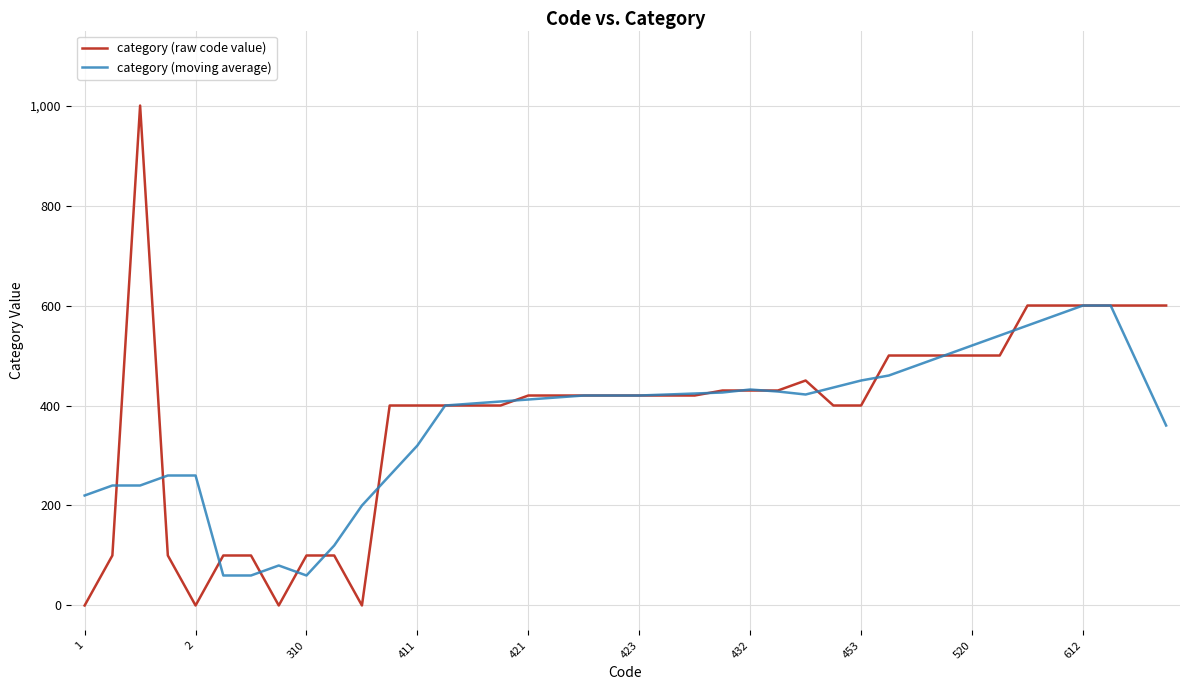

List the series in order of their peak value, highest first.

category (raw code value), category (moving average)